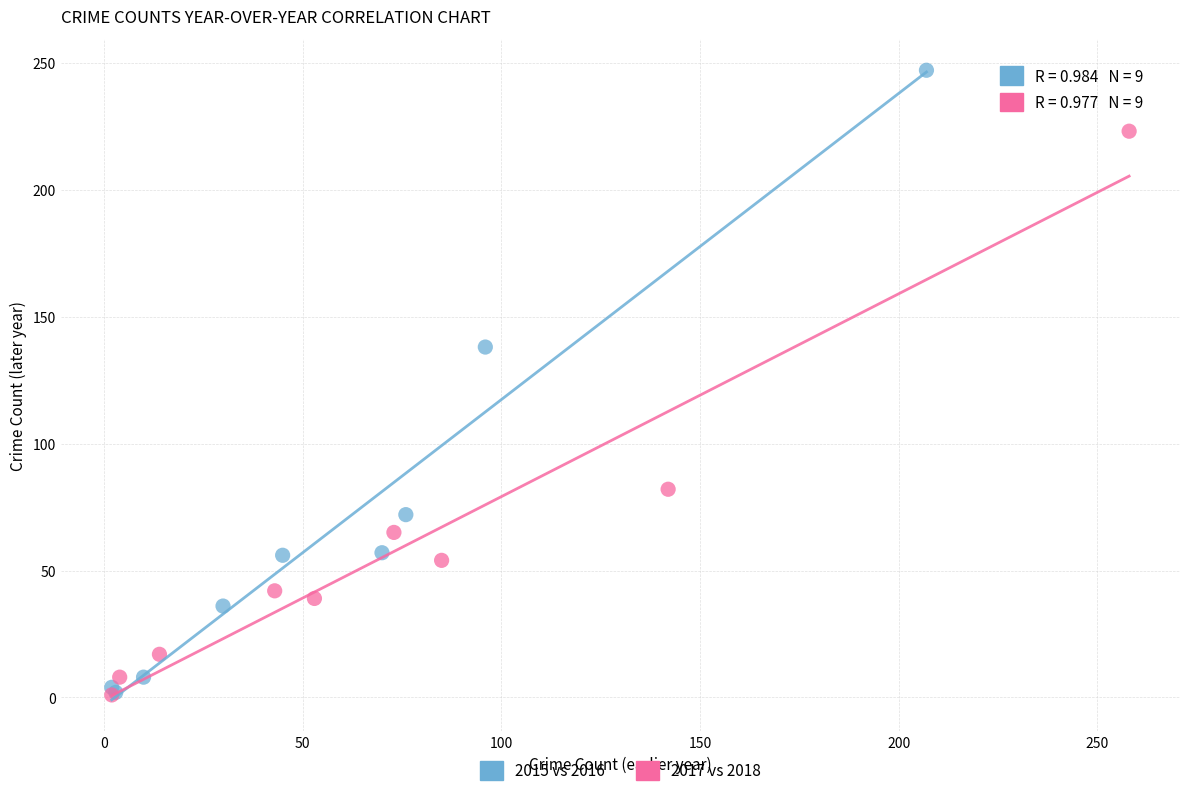

Which series reaches the maximum Y coordinate?

2015 vs 2016